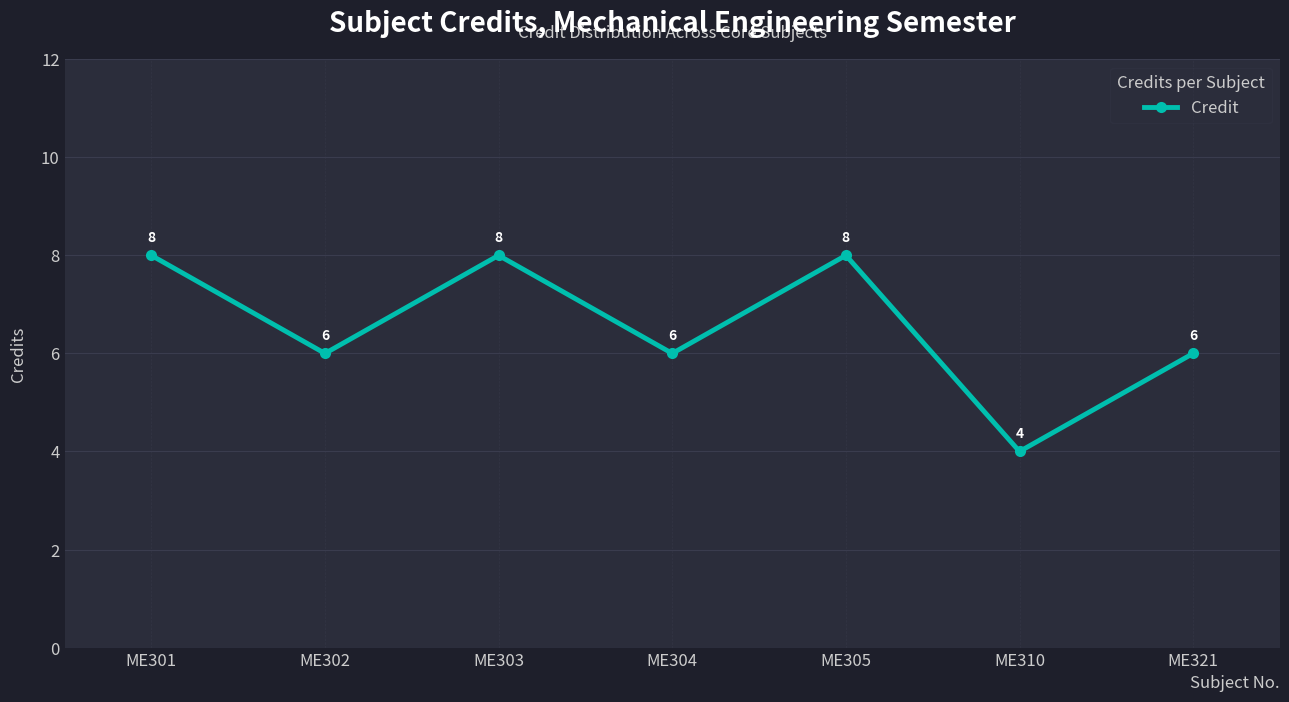

What is the difference between the maximum and minimum values?

4